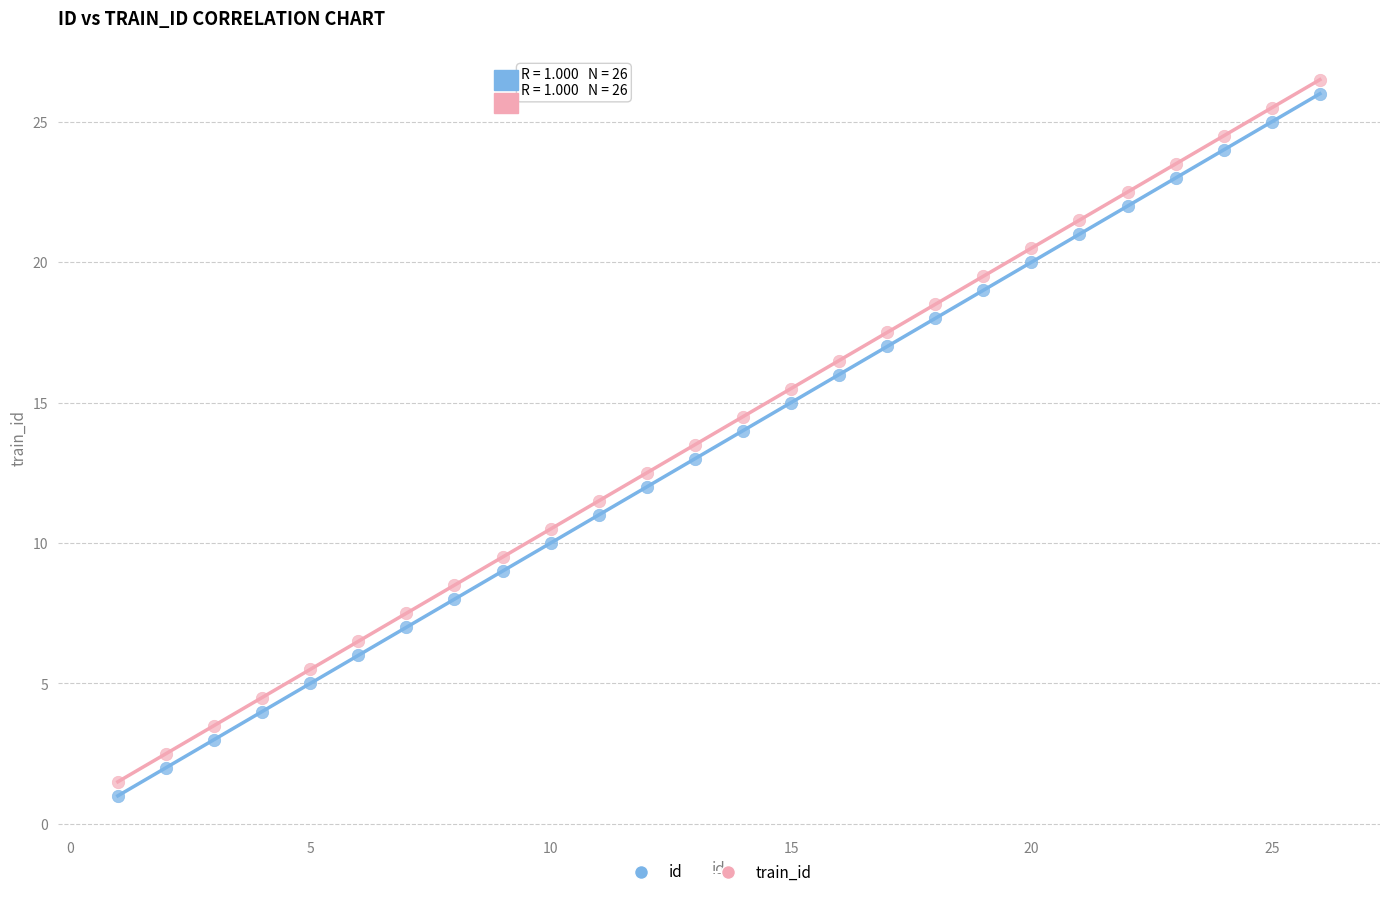

Which series contains the lowest Y value?

id